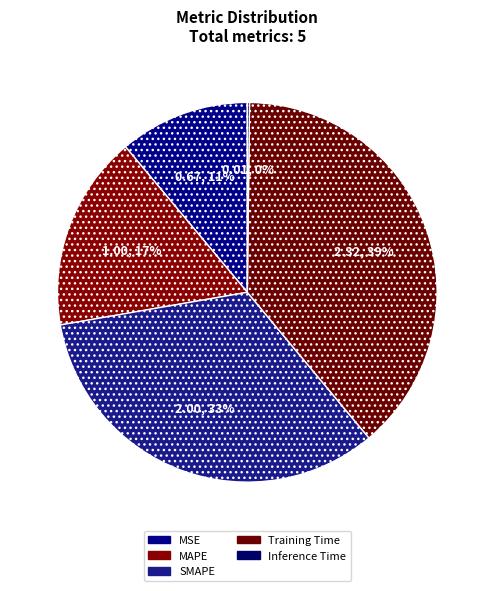

What is the largest slice in the pie chart?

Training Time